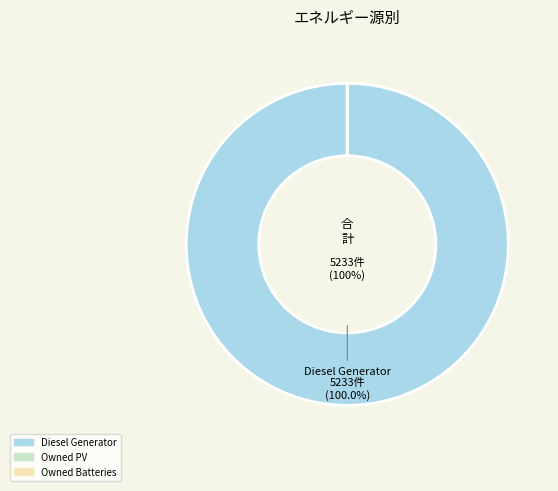

Which slice is the largest?

Diesel Generator